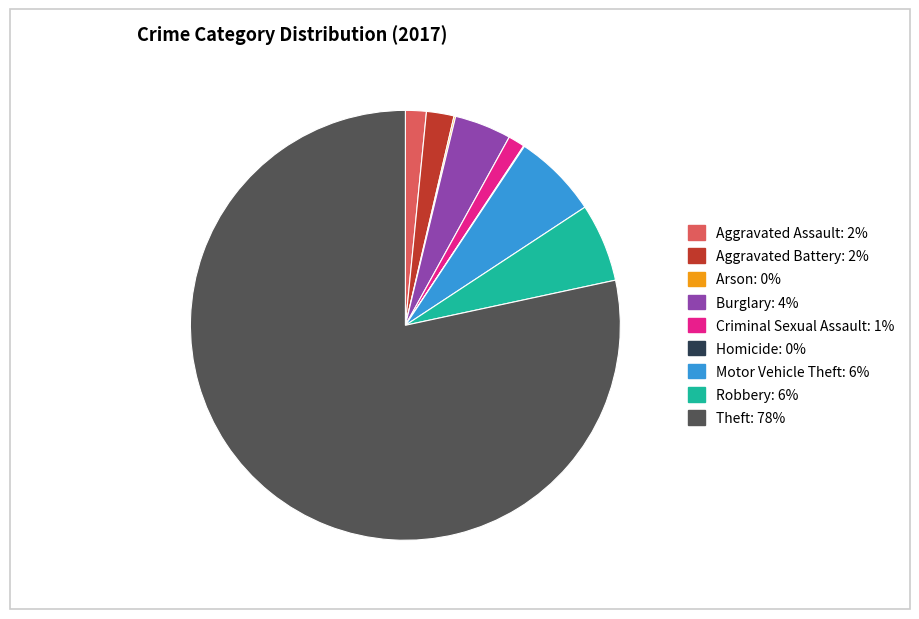

The Robbery slice represents 15% of the pie. True or false?

False